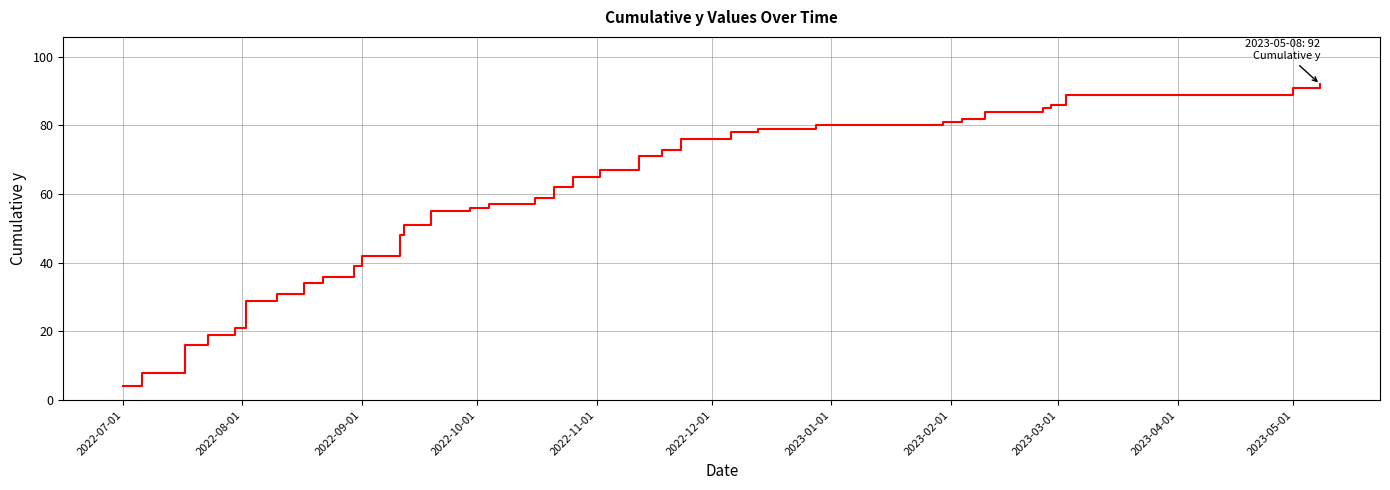

Does the chart have visible grid lines?

Yes